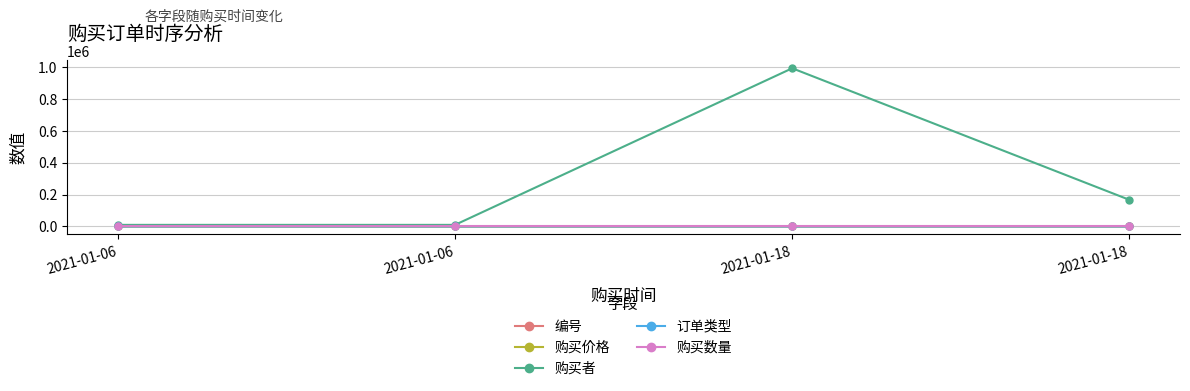

Reading left to right, list all the values displayed in this chart.

编号: 14	15	25	26
购买价格: 320	100	666	599
购买者: 10000	10000	990798	166767
订单类型: 1	0	0	1
购买数量: 1	1	1	1